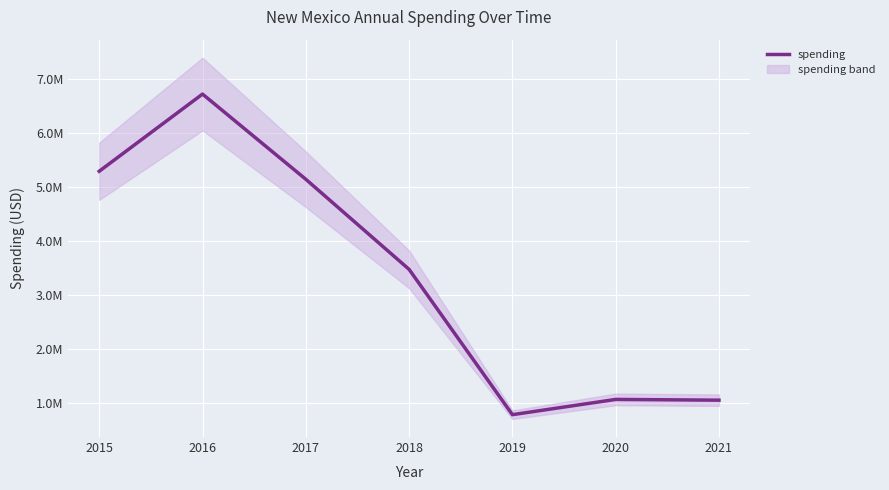

How many values exceed 3479298?

3